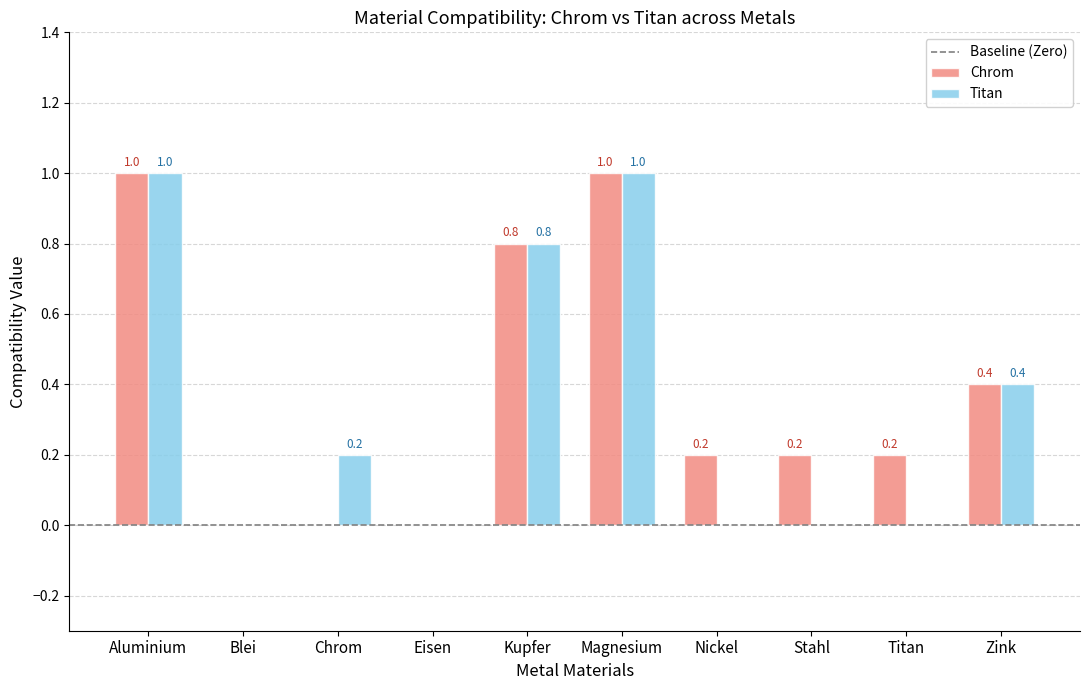

How many Chrom values are between 0 and 1?

10